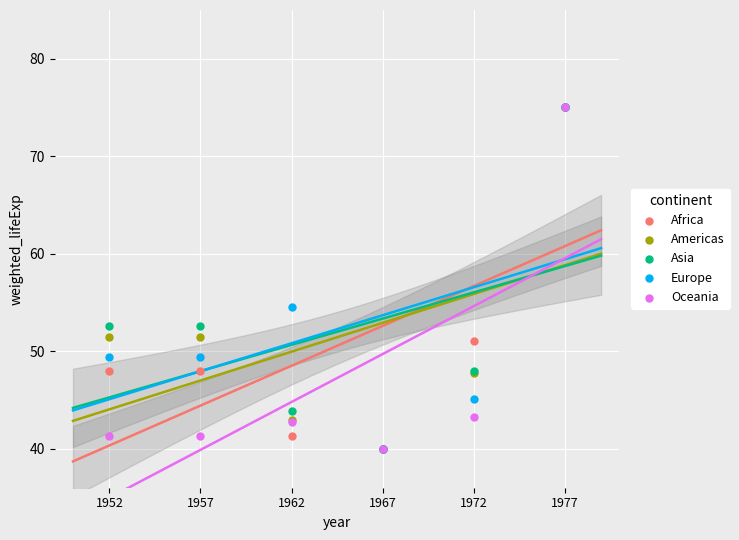

What are all the series names shown in the legend?

Africa, Americas, Asia, Europe, Oceania